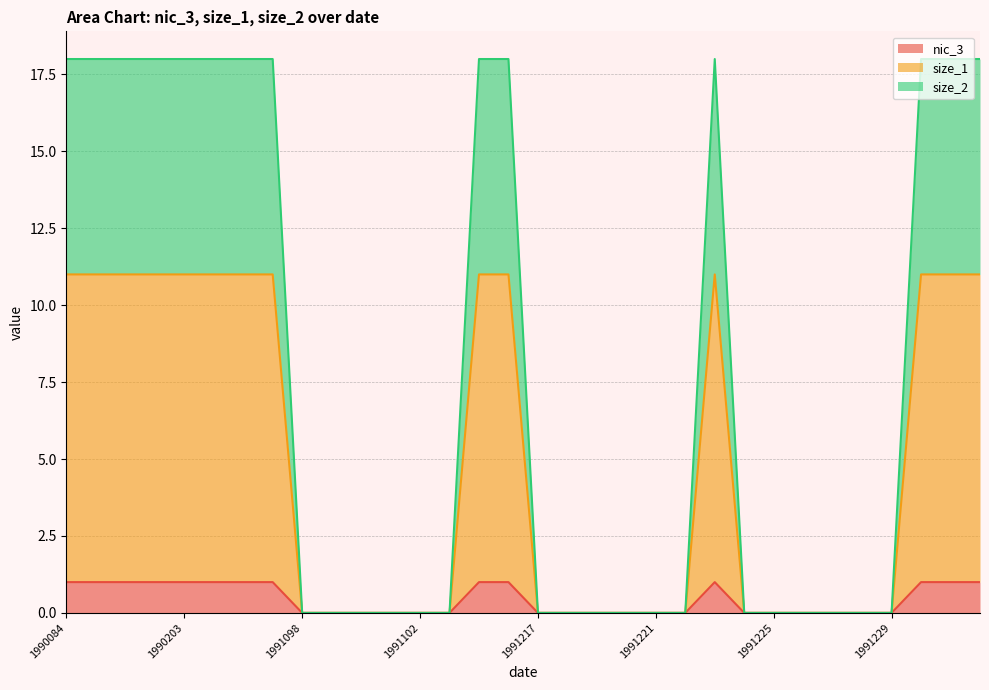

Reading left to right, what are all the values shown in this chart?

nic_3: 1	1	1	1	1	1	1	1	0	0	0	0	0	0	1	1	0	0	0	0	0	0	1	0	0	0	0	0	0	1	1	1
size_1: 11	11	11	11	11	11	11	11	0	0	0	0	0	0	11	11	0	0	0	0	0	0	11	0	0	0	0	0	0	11	11	11
size_2: 18	18	18	18	18	18	18	18	0	0	0	0	0	0	18	18	0	0	0	0	0	0	18	0	0	0	0	0	0	18	18	18